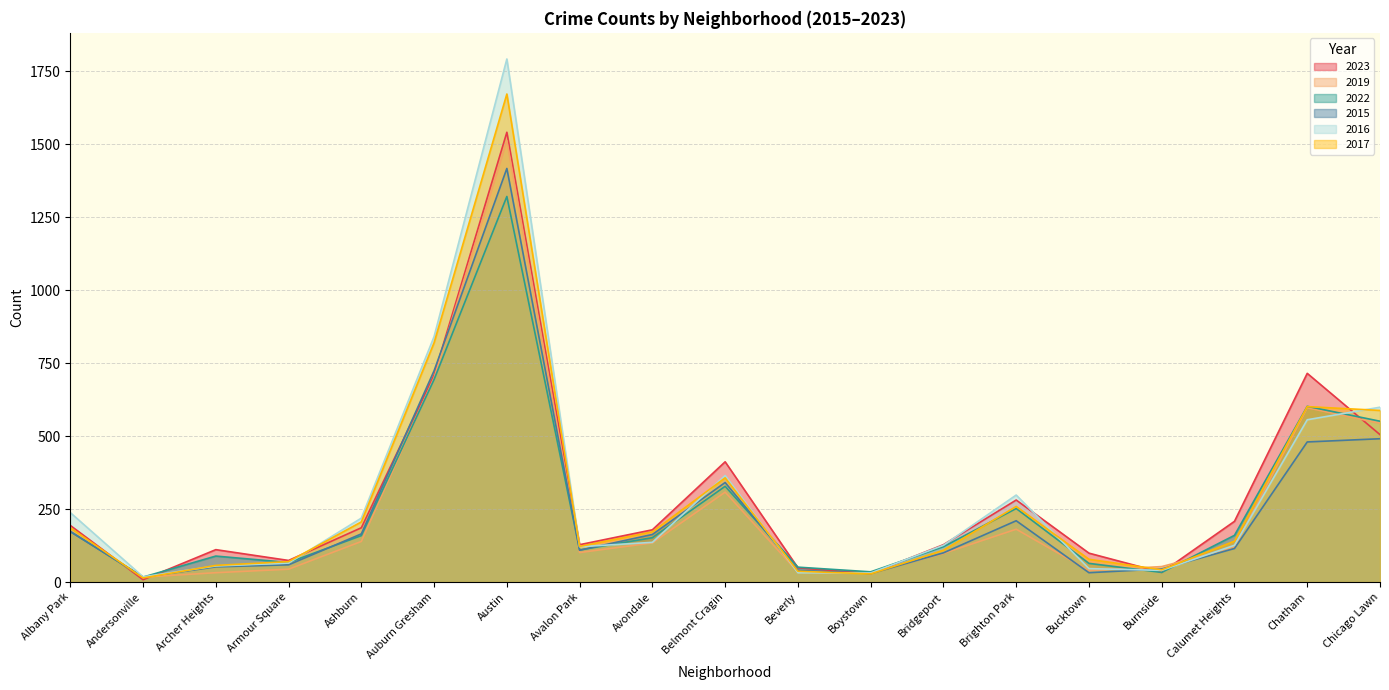

What is the value of the 2016 point at the 11th from the left?

32